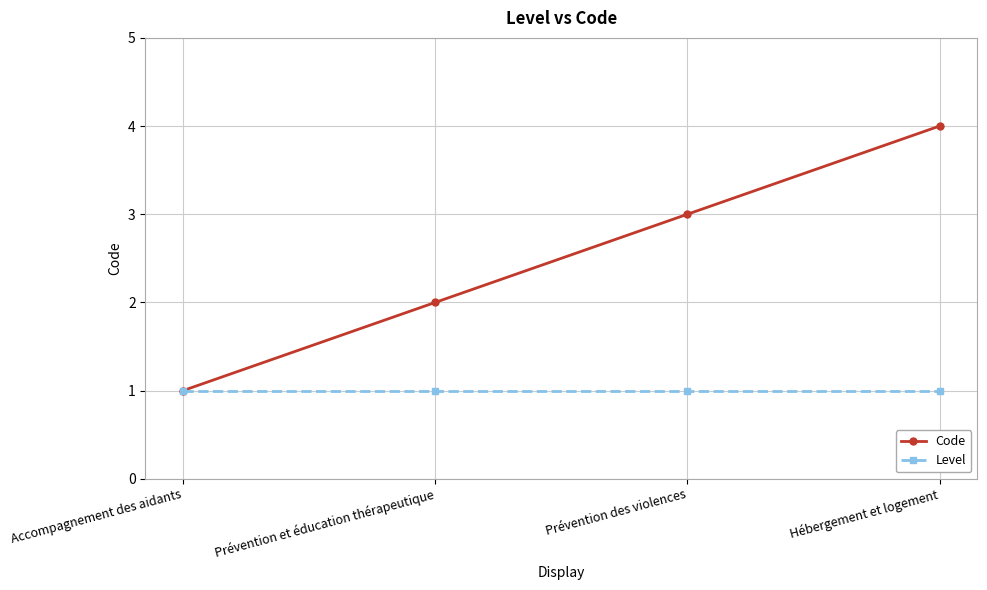

At Prévention des violences, list the series in order from smallest to largest.

Level, Code